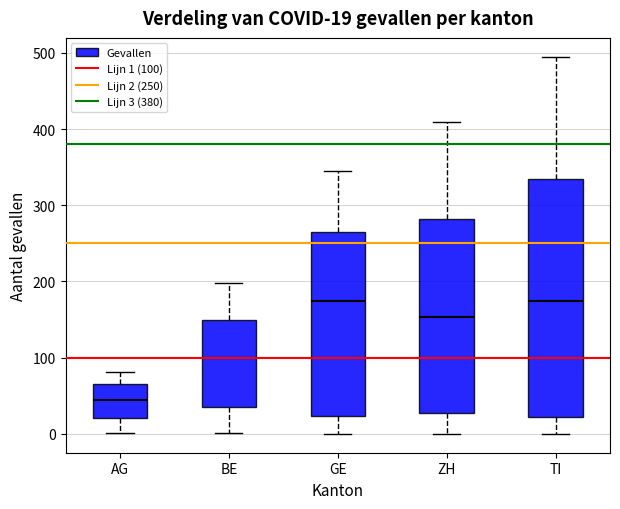

Comparing the boxes themselves (not the whiskers), which one is the tallest?

TI